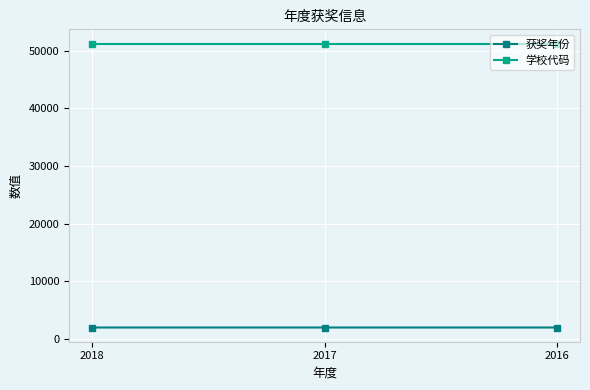

What is the smallest value displayed?

2015